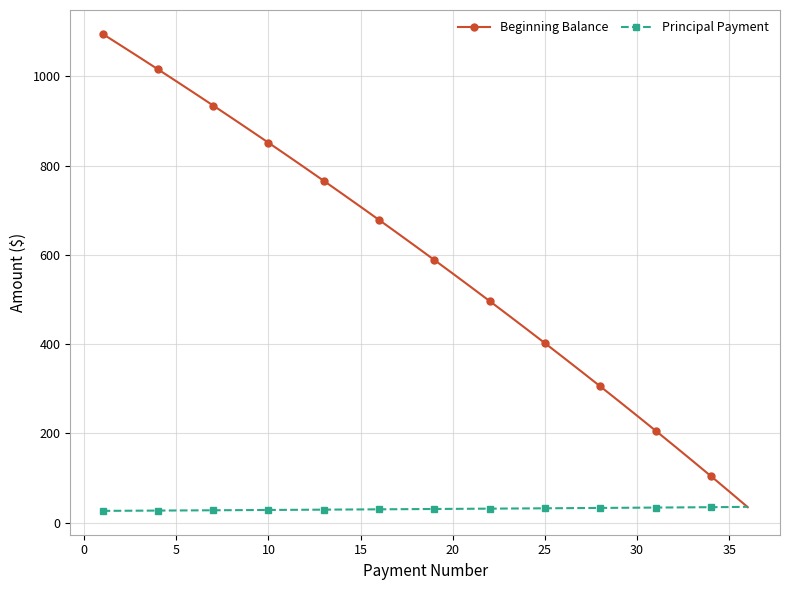

After their last crossing, which series has the higher values: Beginning Balance or Principal Payment?

Principal Payment